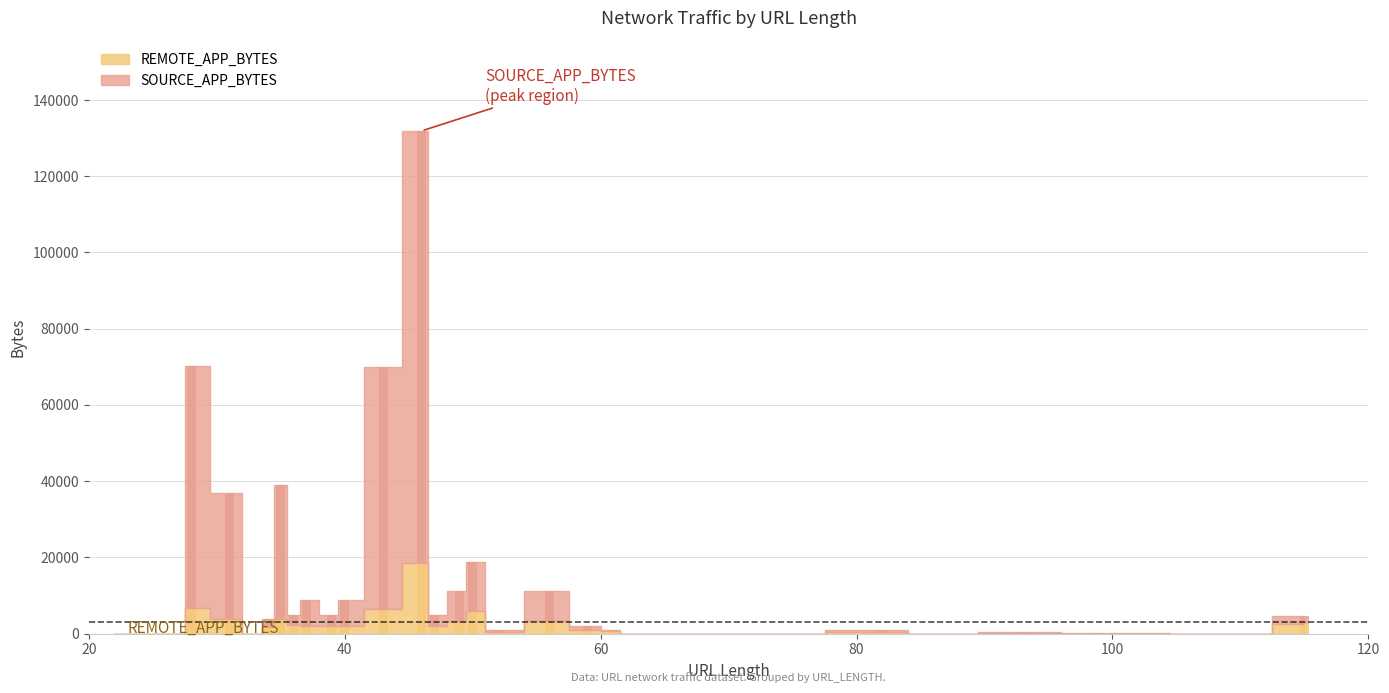

The value of REMOTE_APP_BYTES at 43 is 6463. True or false?

True